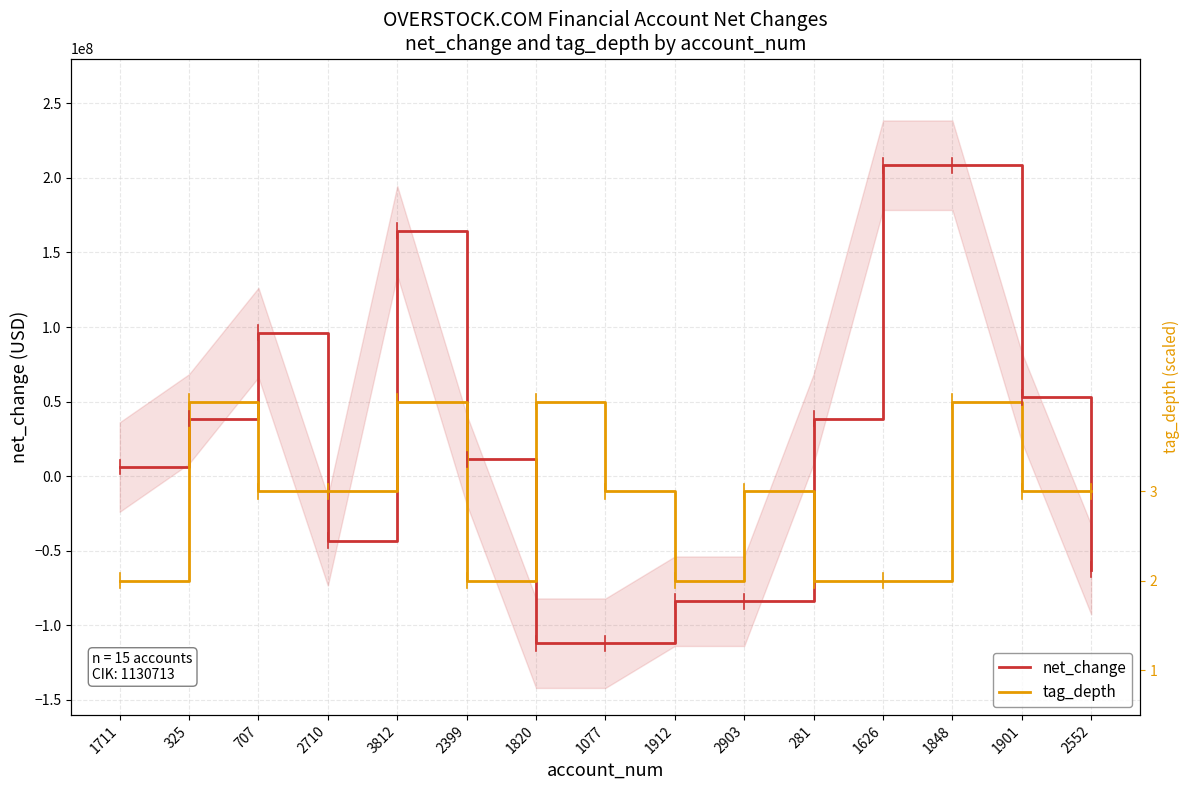

At which category is the sum across all series the highest?

1848